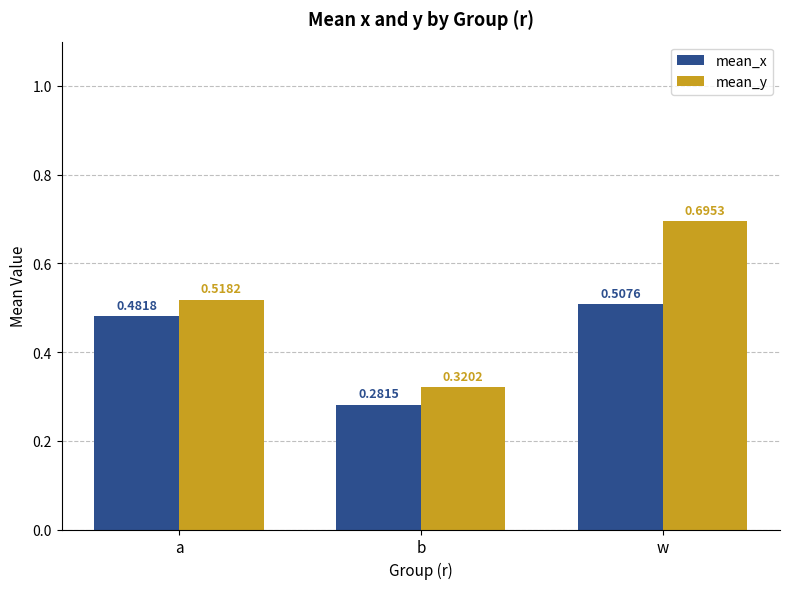

List the series in order of their peak value, lowest first.

mean_x, mean_y